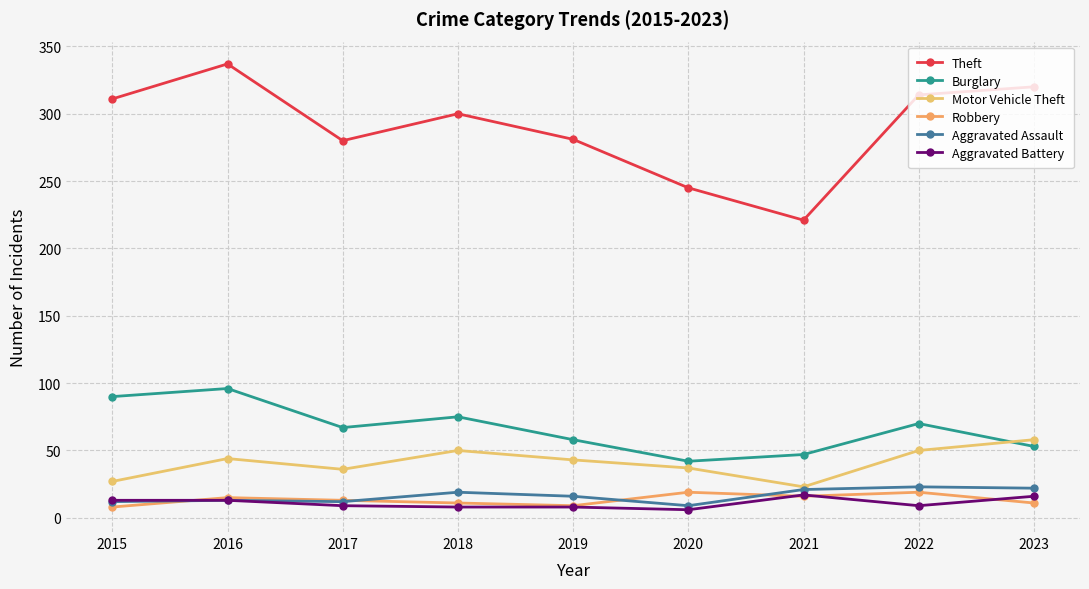

What is the approximate value of Aggravated Assault at 2018, to the nearest 5?

20